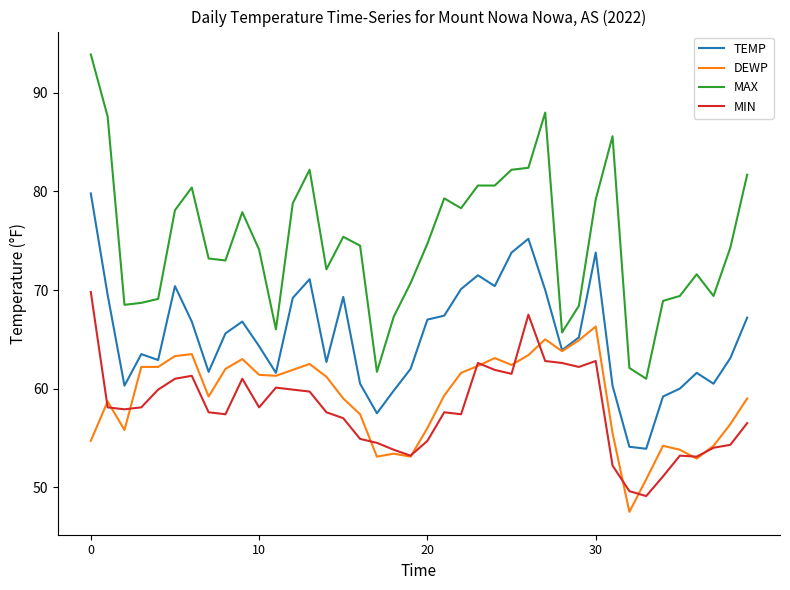

True or false: TEMP and MAX cross at least once.

False